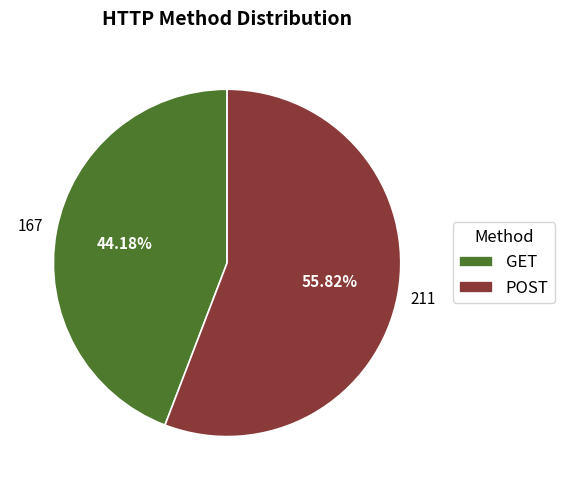

How many slices are in this pie chart?

2